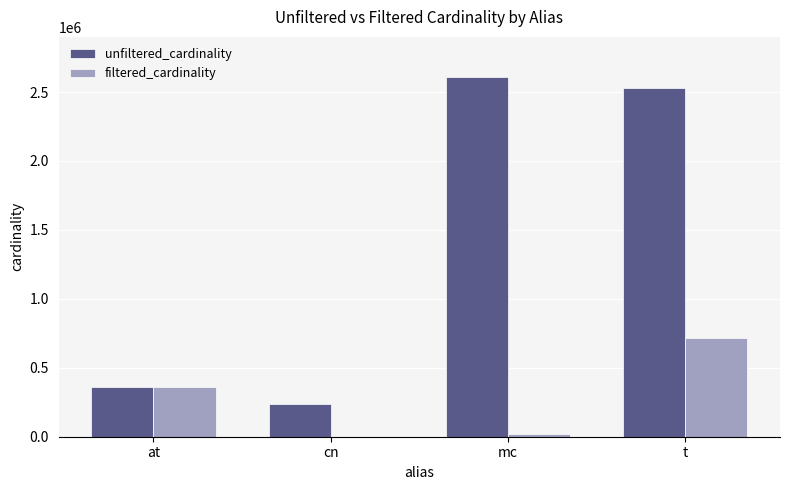

What is the sum of all filtered_cardinality values?

1097461